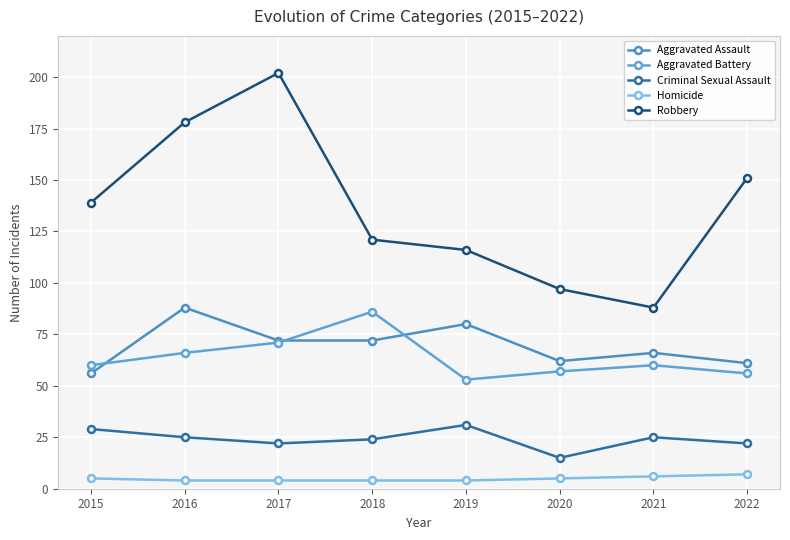

Between 2016 and 2019, which series saw the biggest shift?

Robbery